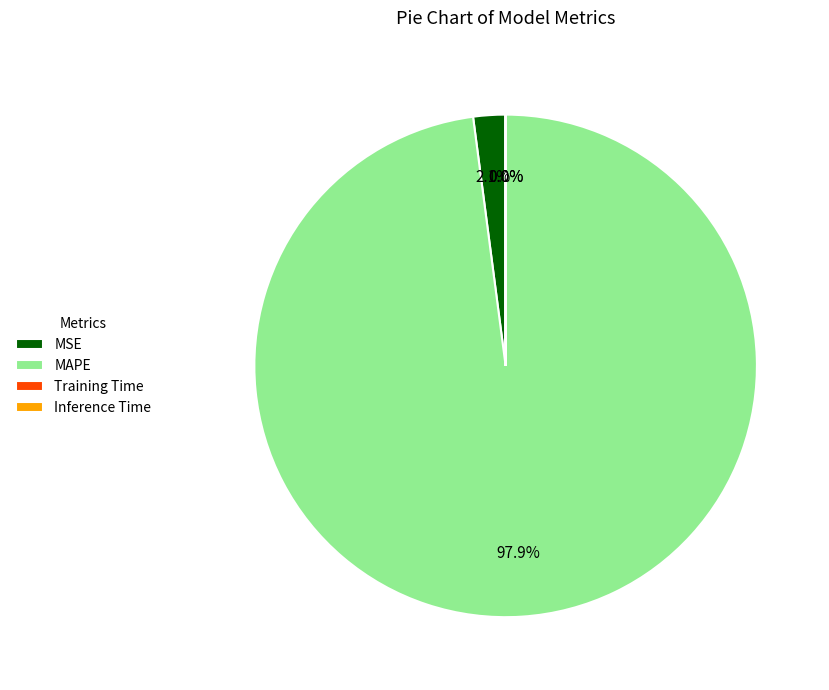

What is the largest slice in the pie chart?

MAPE